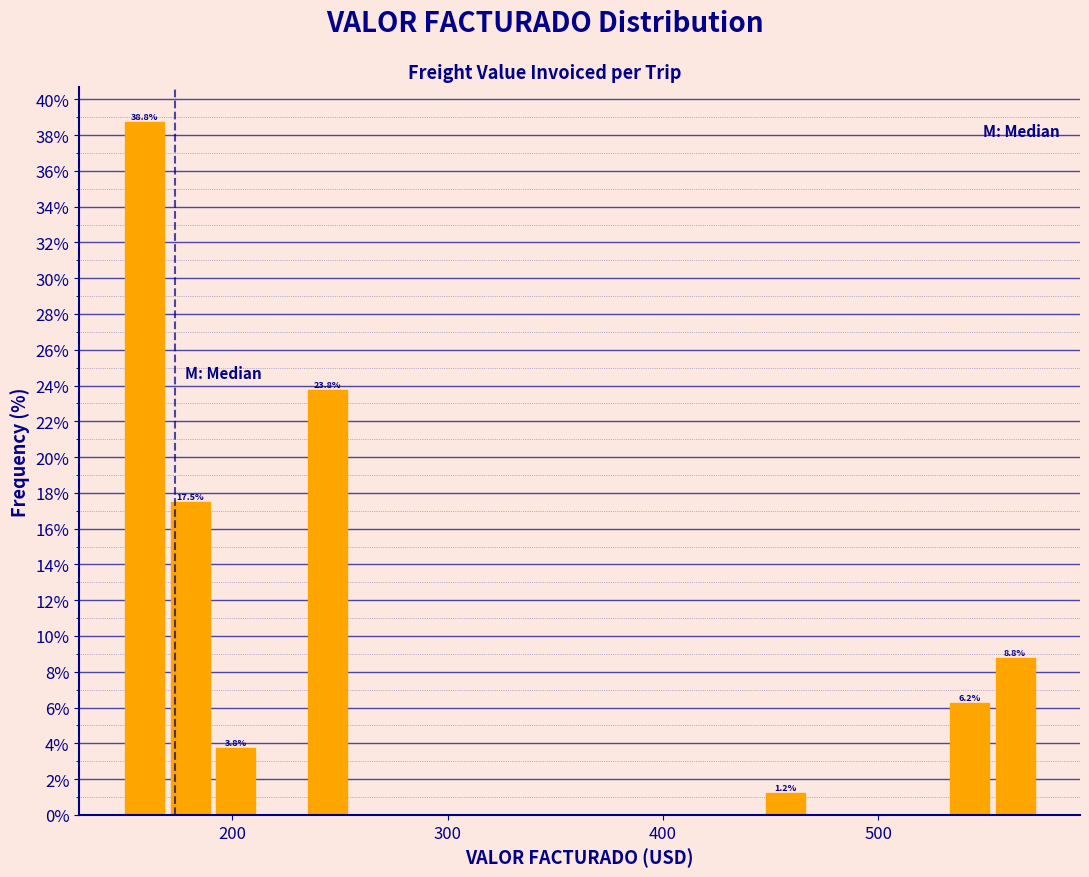

Around what value on the x-axis is the tallest bar? Give the approximate position of its centre, as read against the axis.

160